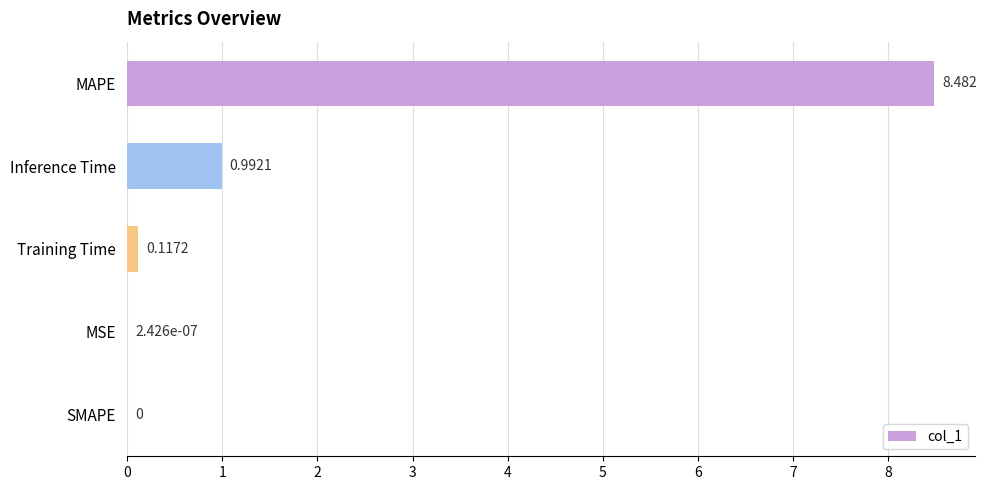

At which category does the chart reach its peak across all series?

MAPE